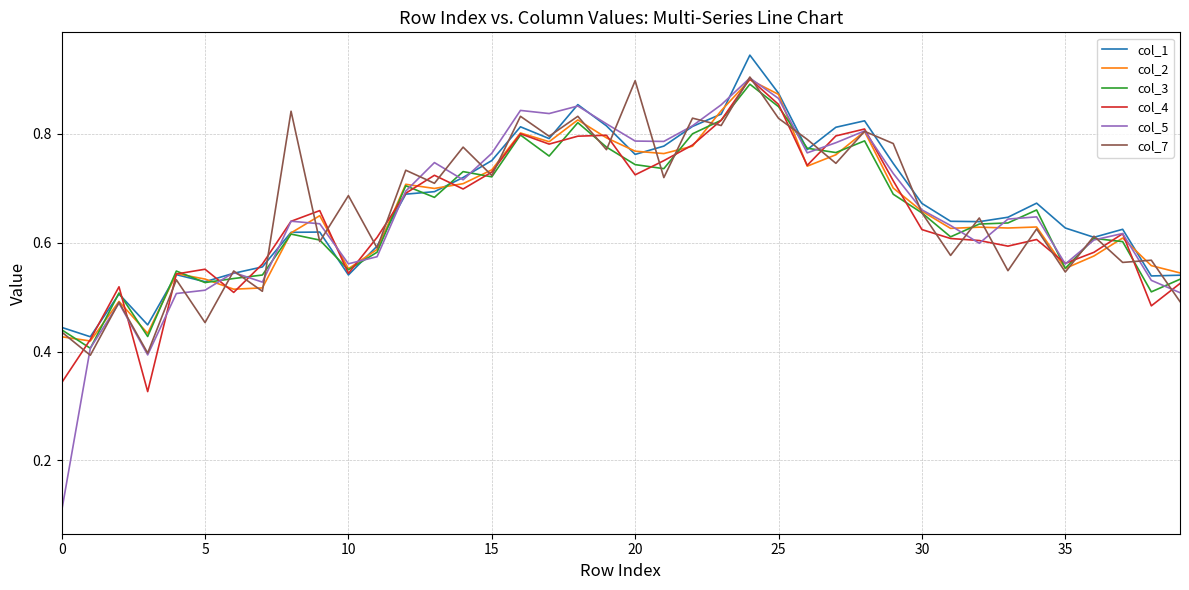

Which series has the widest spread of values?

col_5